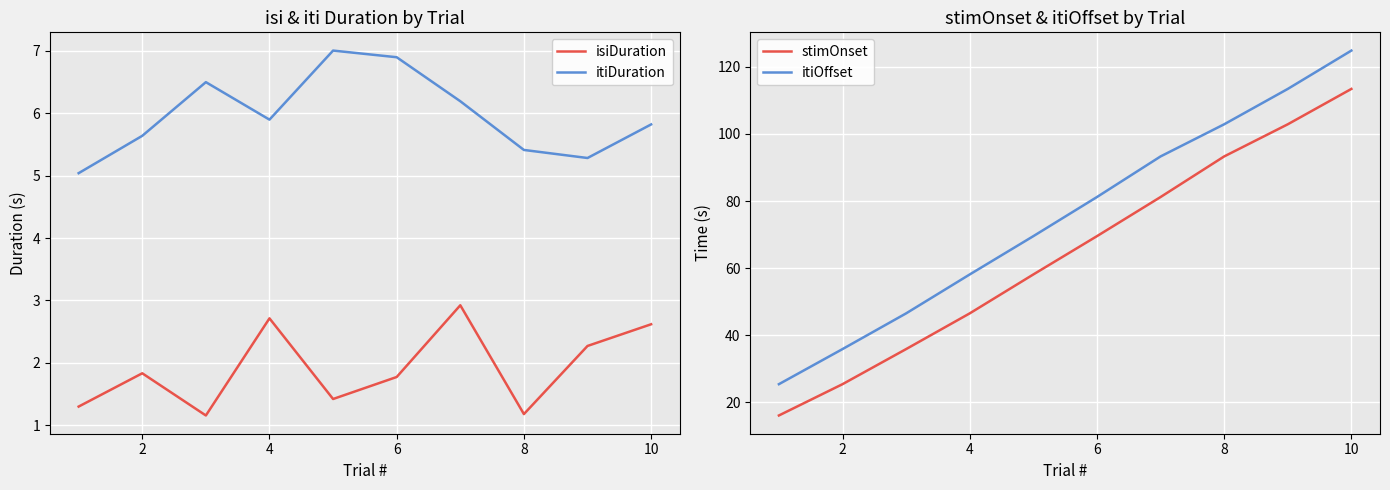

Reading left to right, extract all data points from this chart.

isiDuration: 1.3	1.8	1.2	2.7	1.4	1.8	2.9	1.2	2.3	2.6
itiDuration: 5.0	5.6	6.5	5.9	7.0	6.9	6.2	5.4	5.3	5.8
stimOnset: 16.0	25.3	35.8	46.5	58.1	69.5	81.2	93.3	102.9	113.4
itiOffset: 25.3	35.8	46.5	58.1	69.5	81.2	93.3	102.9	113.4	124.9